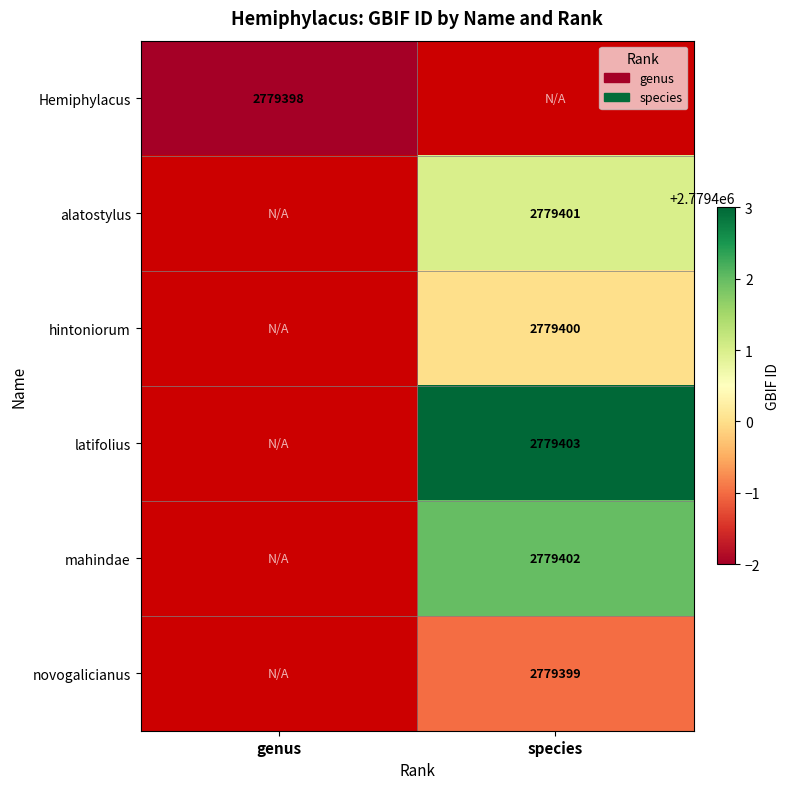

The Hemiphylacus series shows 3846182 at genus. True or false?

False